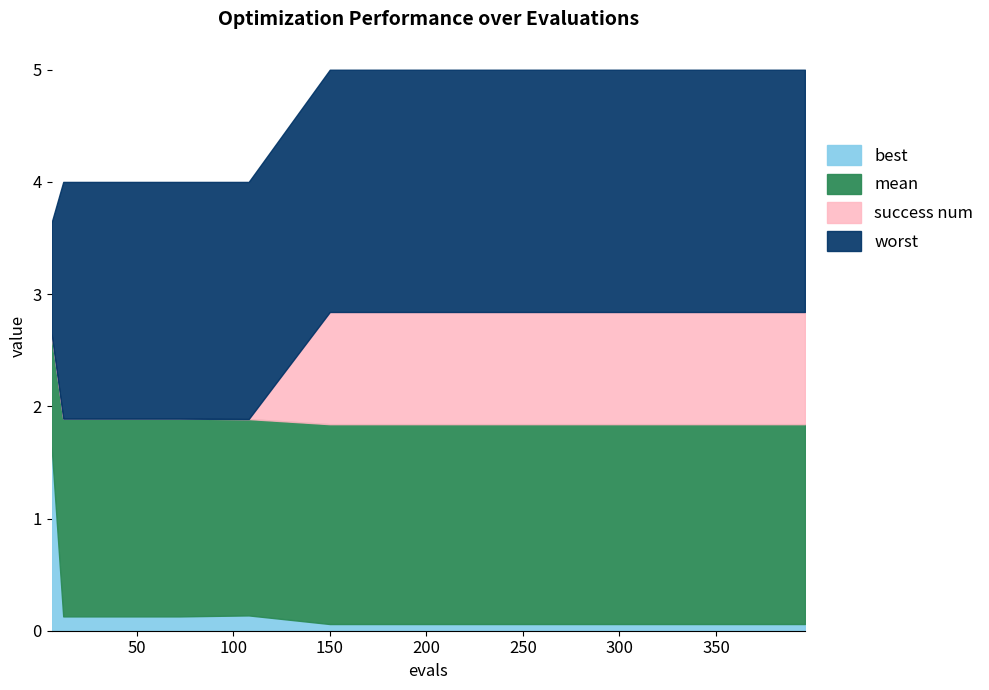

True or false: success num has more than 0 points higher than both neighbors.

False